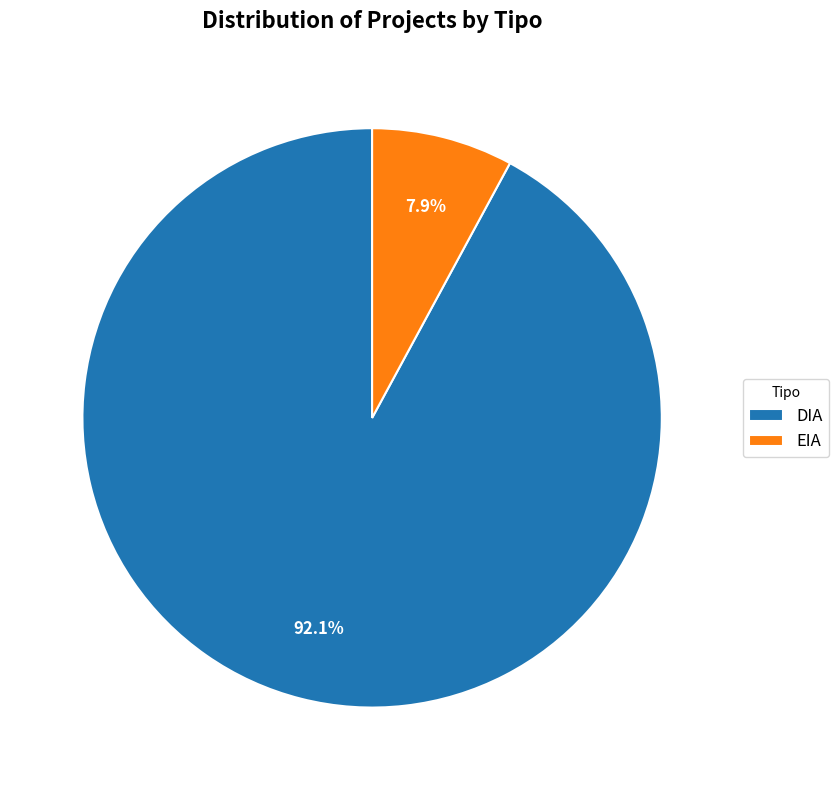

Count the number of slices in the pie.

2